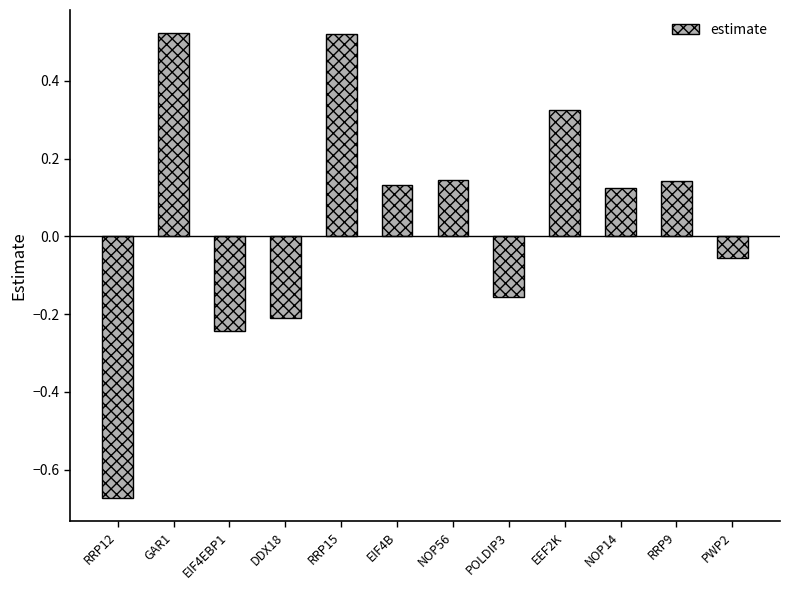

How many series are shown in this chart?

1